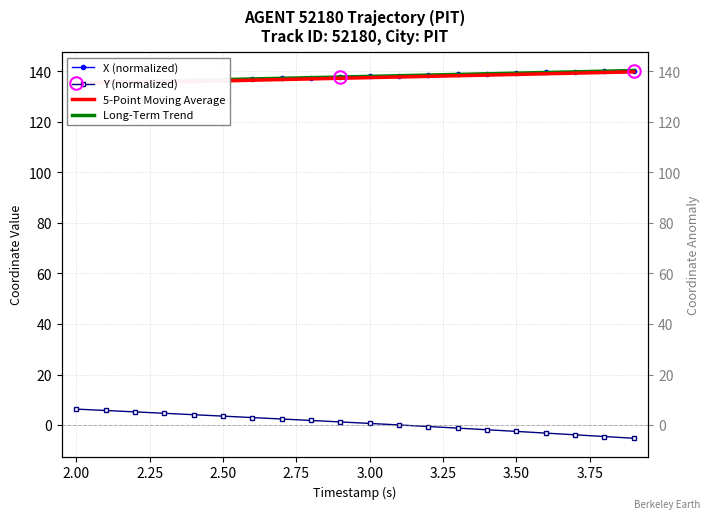

How many data points does each series have?

20